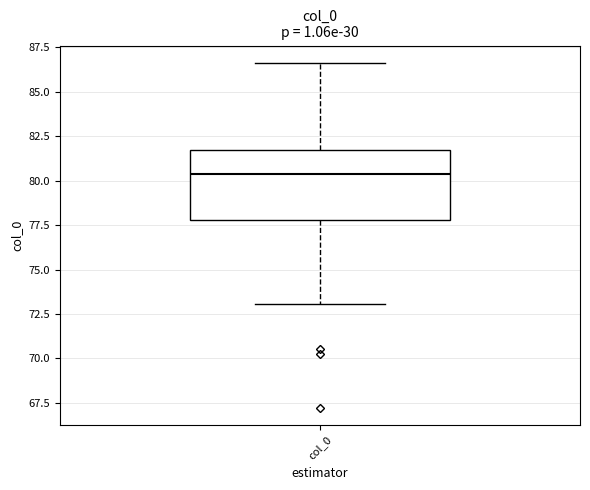

Read this box plot against the y-axis: the position of the median line, the range covered by the box, and the ends of both whiskers. The values are not printed on the chart, so give them approximately, as read against the axis.

median 80.5, box 78.0 to 81.5, whiskers 73.0 to 86.5